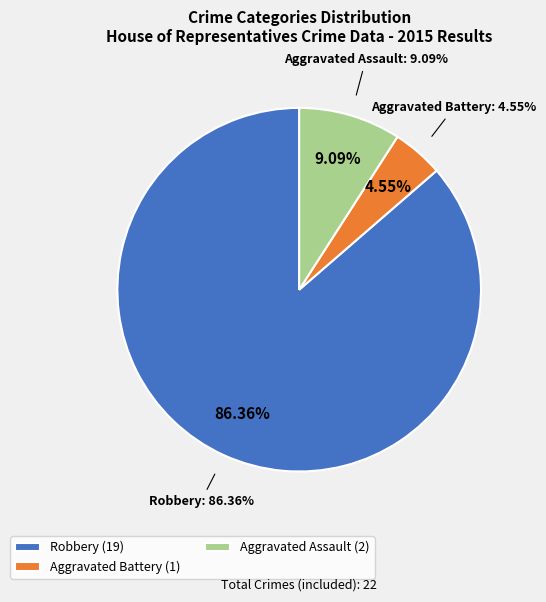

Is it true that Aggravated Assault is 17% of the pie?

False